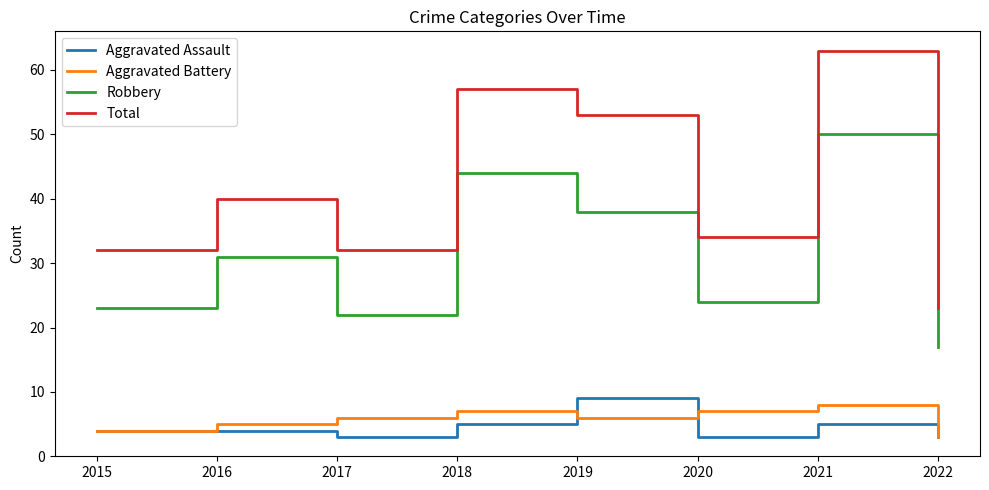

What is the average value of the Robbery series?

31